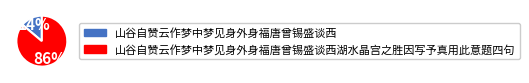

To the nearest percent, what is the combined percentage of 山谷自赞云作梦中梦见身外身福唐曾锡盛谈西 and 山谷自赞云作梦中梦见身外身福唐曾锡盛谈西湖水晶宫之胜因写予真用此意题四句?

100%